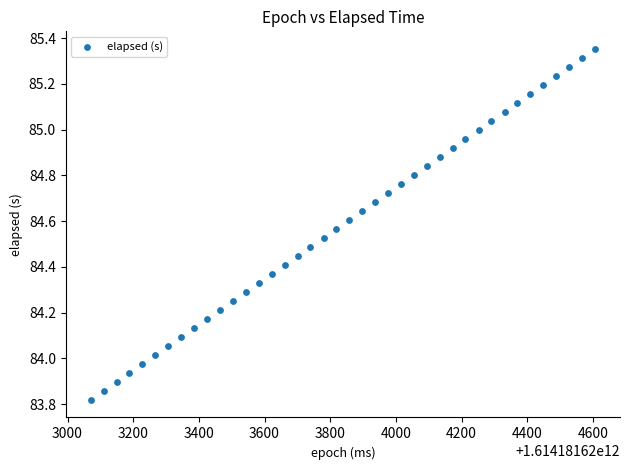

What is the range of X values (max minus min)?

1535.0